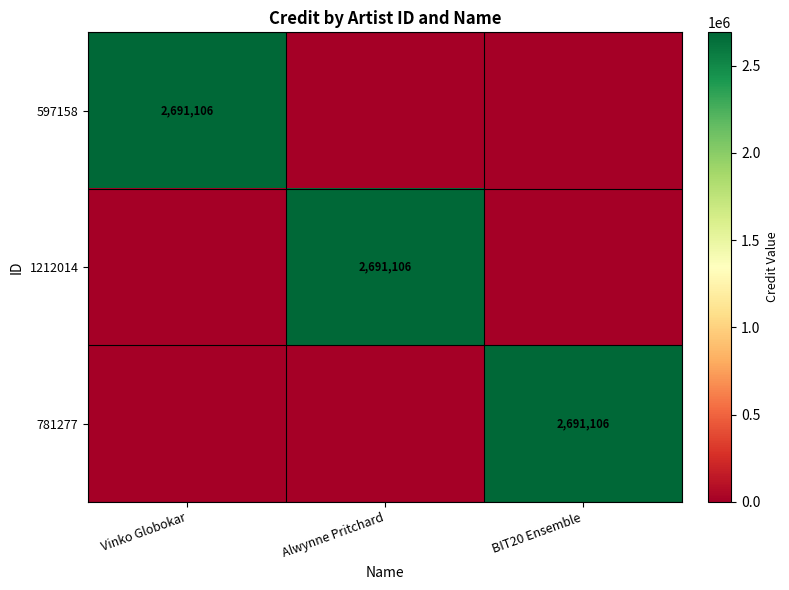

Where is 781277 nearest to the value 1345553?

Vinko Globokar